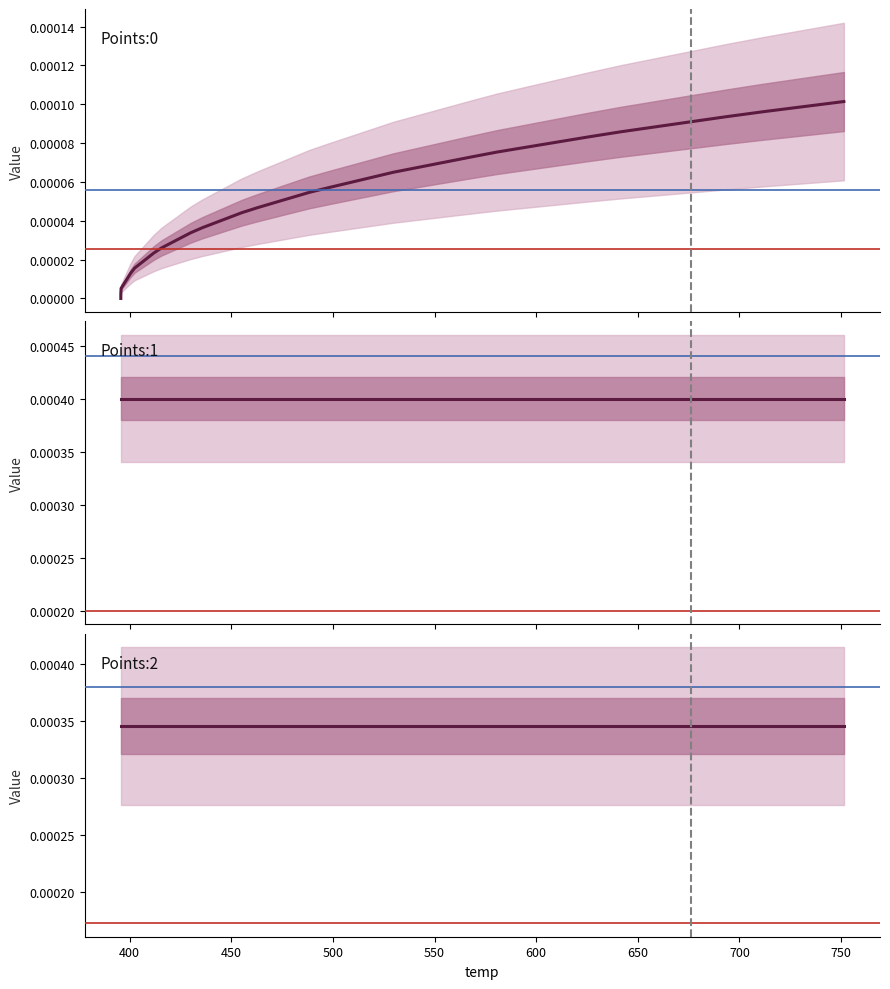

True or false: Points:0 and Points:1 intersect in this chart.

False